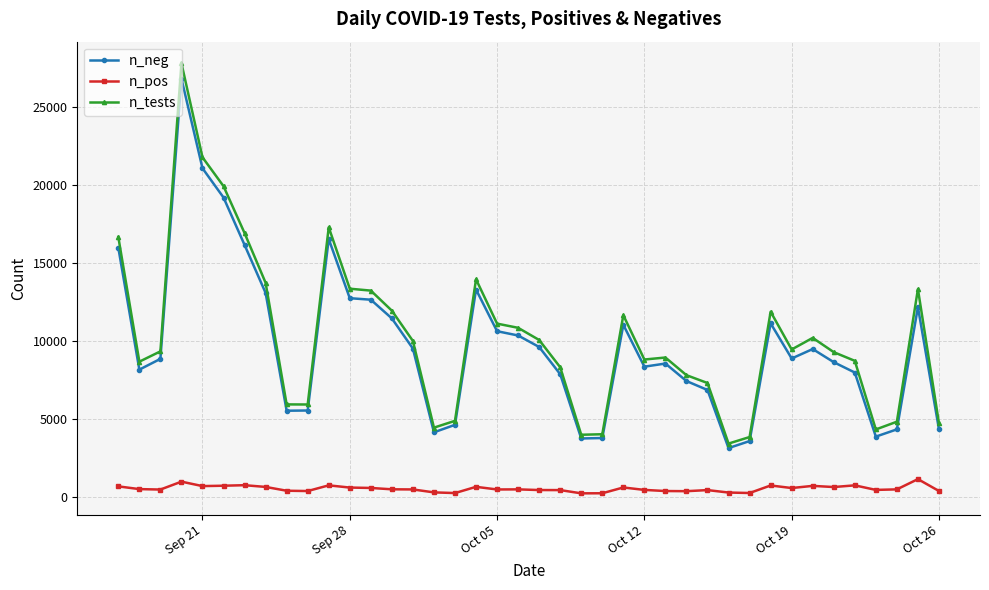

What is the lowest value of the n_tests series?

3427